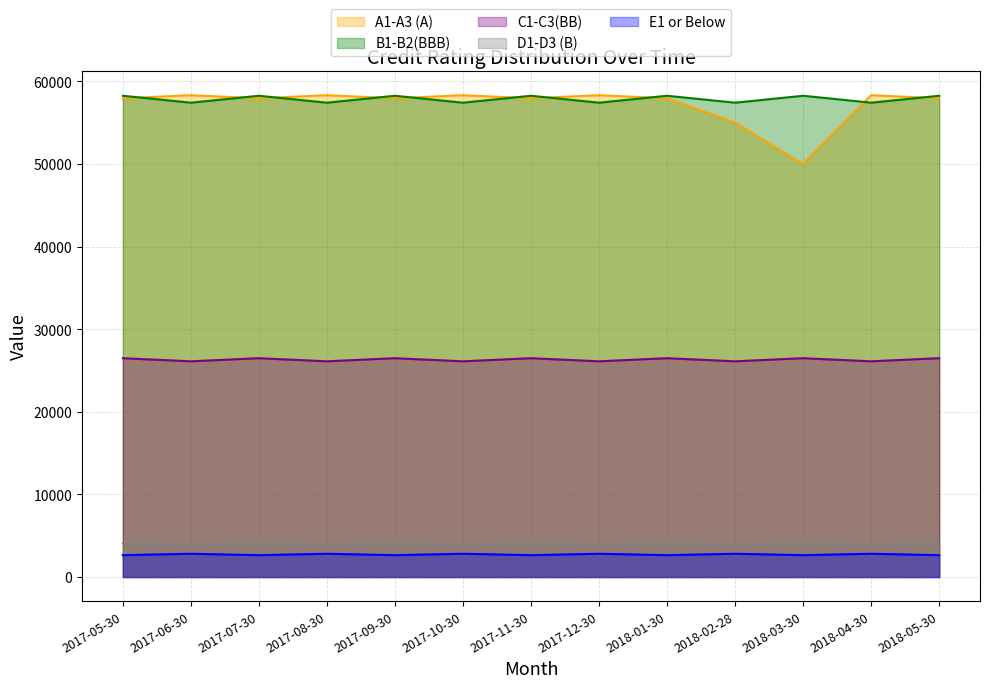

What is the highest value of the A1-A3 (A) series?

58326